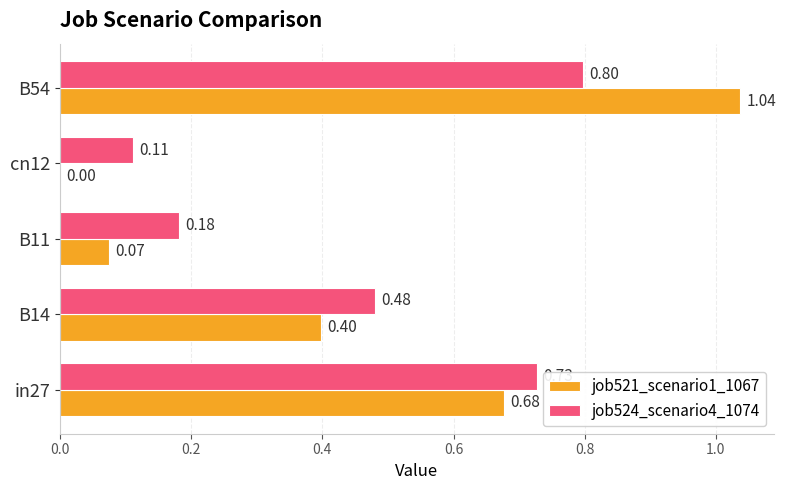

Which series has the largest total across all categories?

job524_scenario4_1074